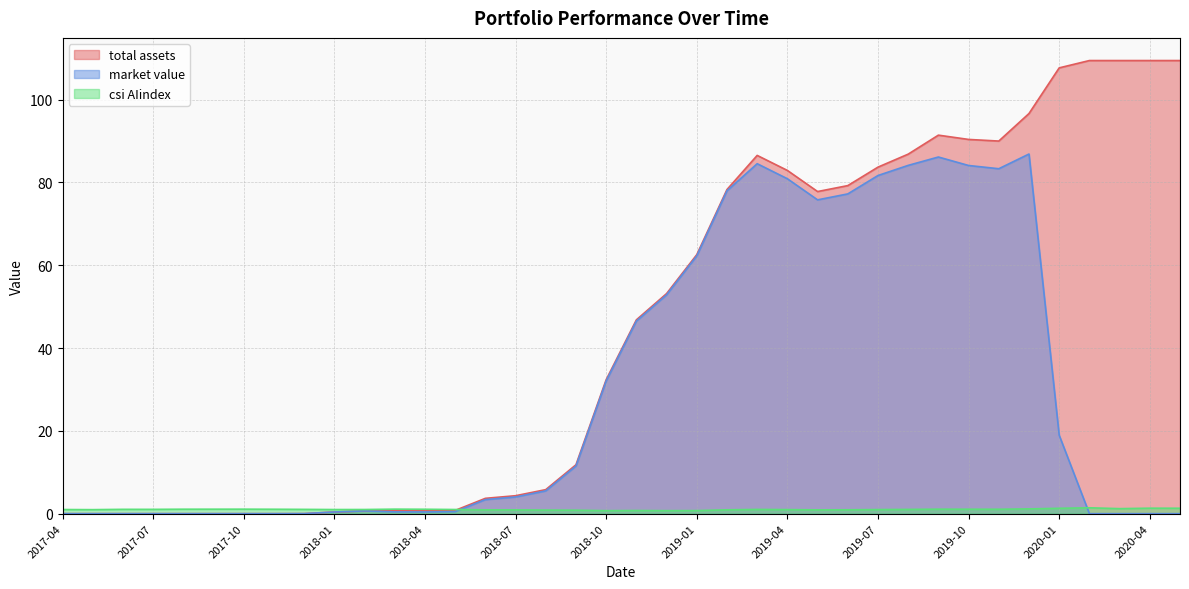

Is the value of market value at 2020-02 greater than the value of csi AIindex at 2017-11?

No